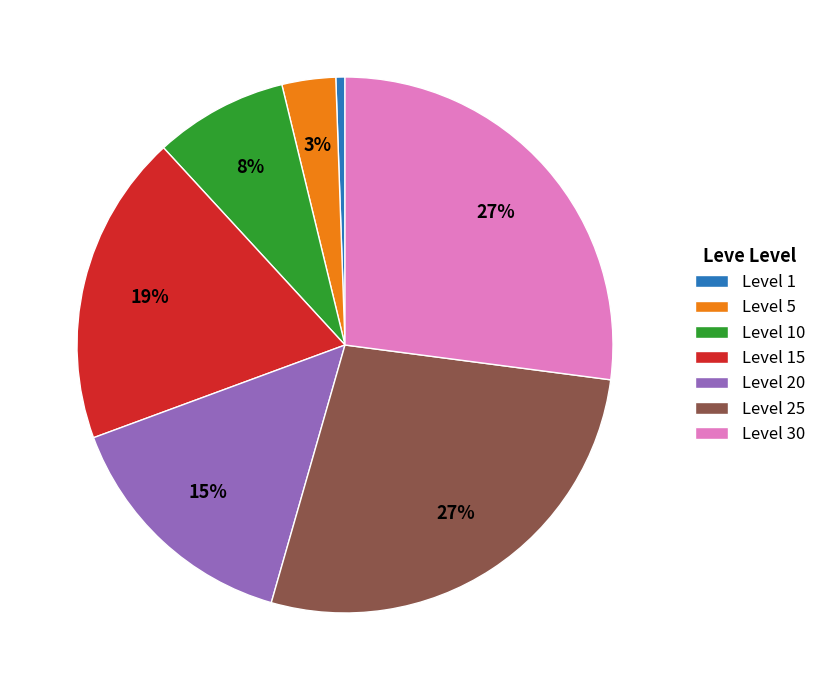

Is there any slice that represents more than half of the pie?

No